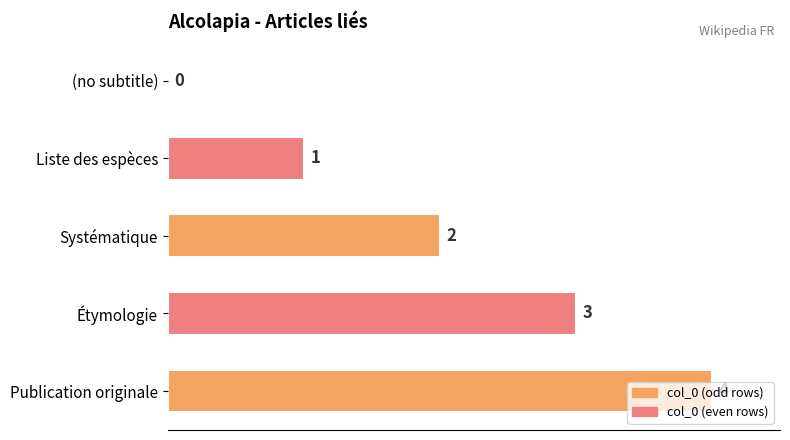

How many values are above zero?

4